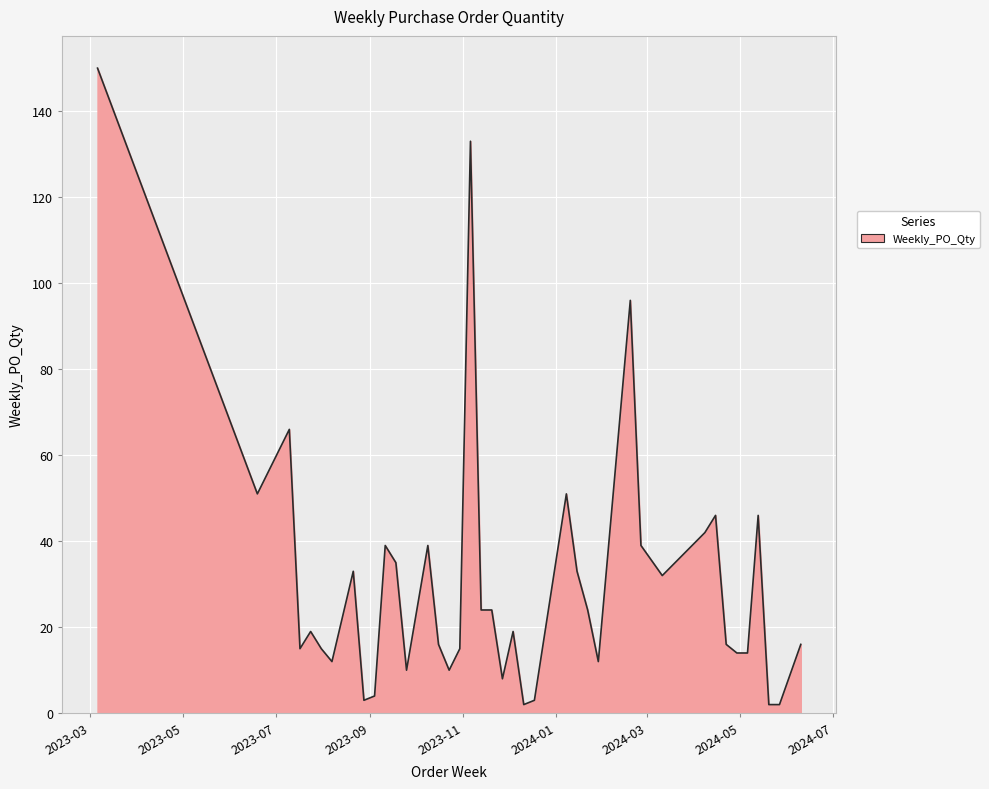

What is the difference between the maximum and minimum values?

148